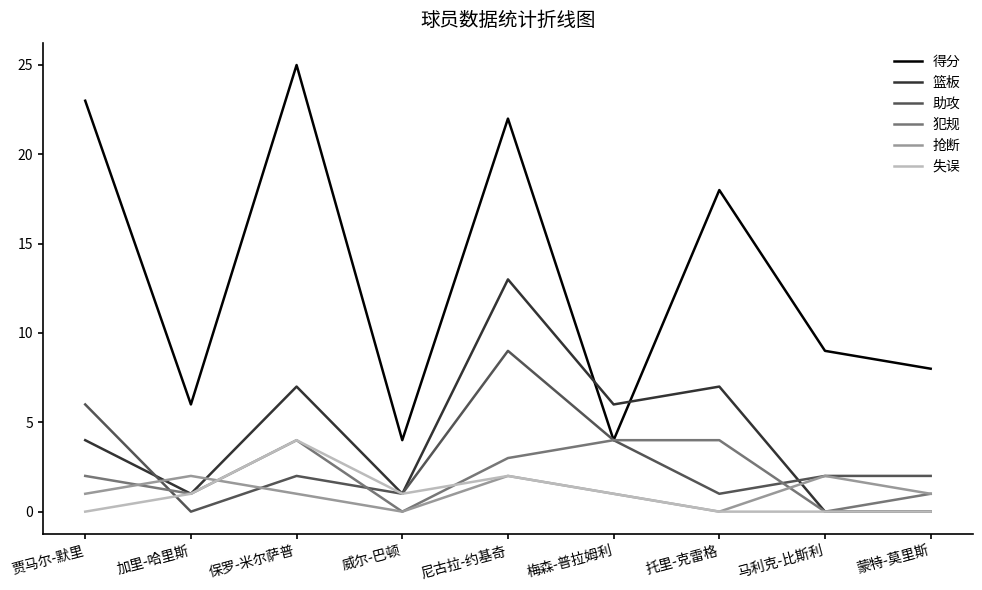

What position from the left is 保罗-米尔萨普?

3